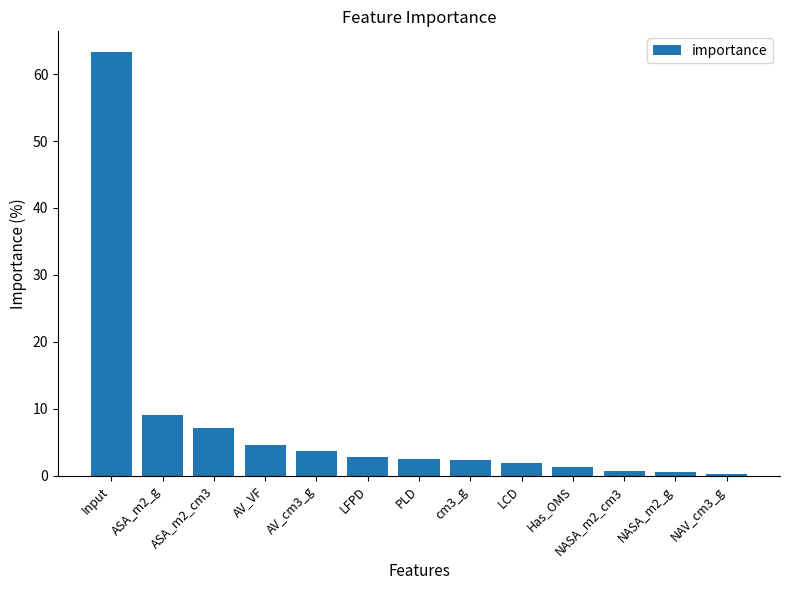

True or false: the data shows 12.8 at ASA_m2_cm3.

False